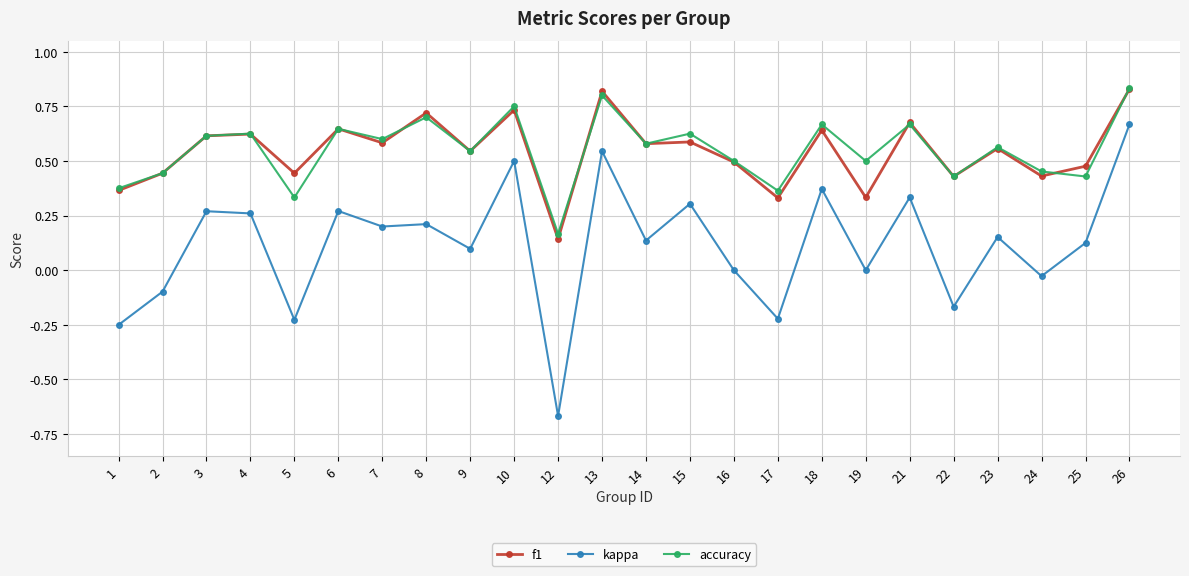

True or false: accuracy has a value of 0.6 at 5.

False